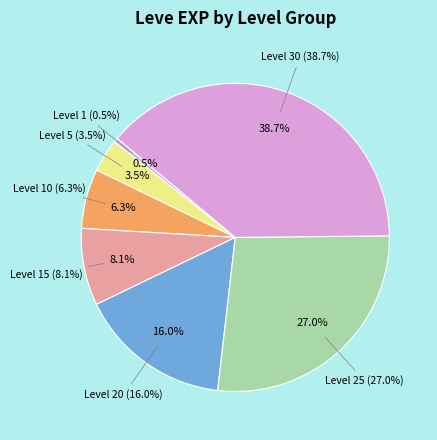

Count the number of slices in the pie.

7